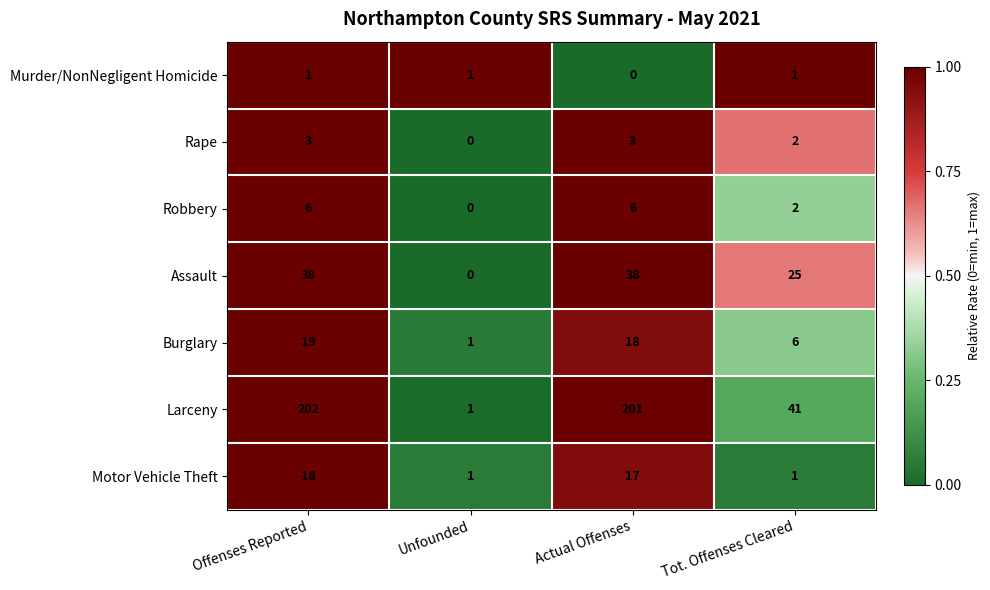

What is the difference between the maximum and second lowest values in the Larceny series?

161